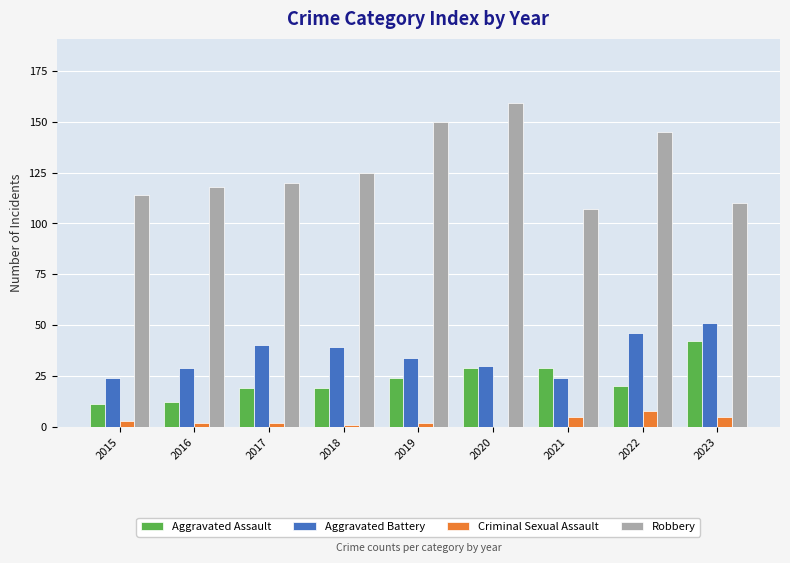

Is the value of Aggravated Assault at 2022 greater than the value of Aggravated Battery at 2023?

No